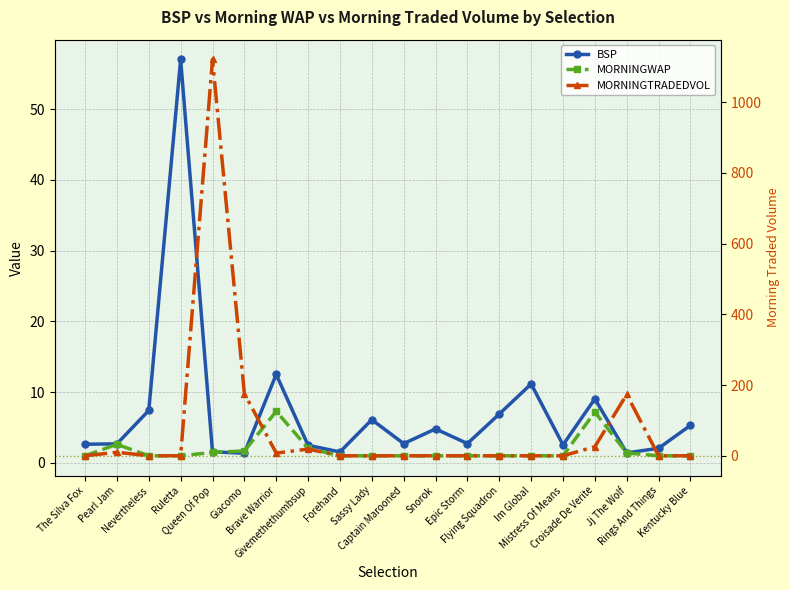

The MORNINGTRADEDVOL series shows -421.3 at Rings And Things. True or false?

False